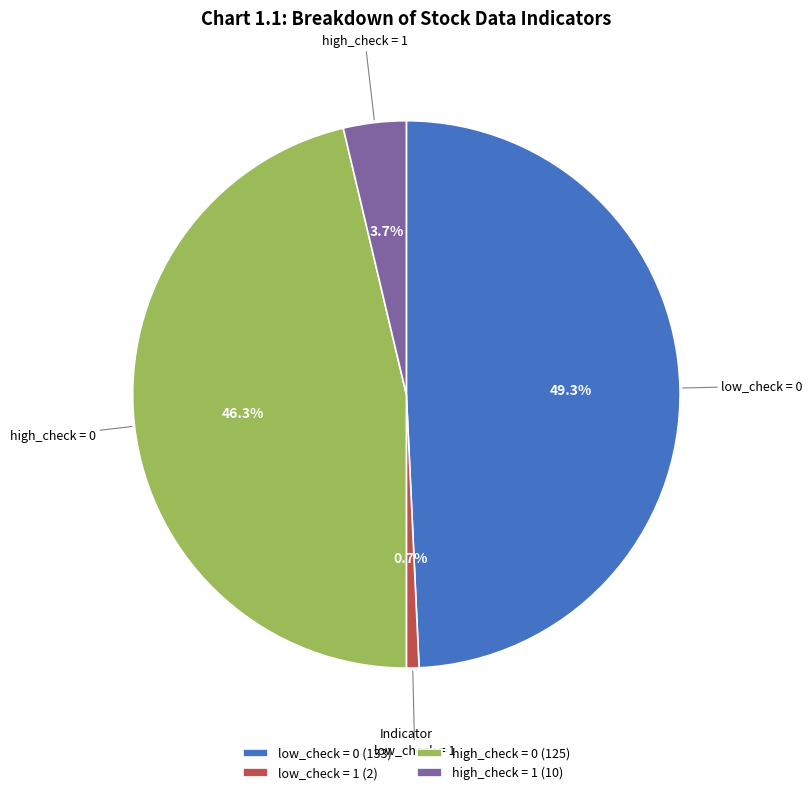

Which has a higher value, low_check = 0 (133) or low_check = 1 (2)?

low_check = 0 (133)